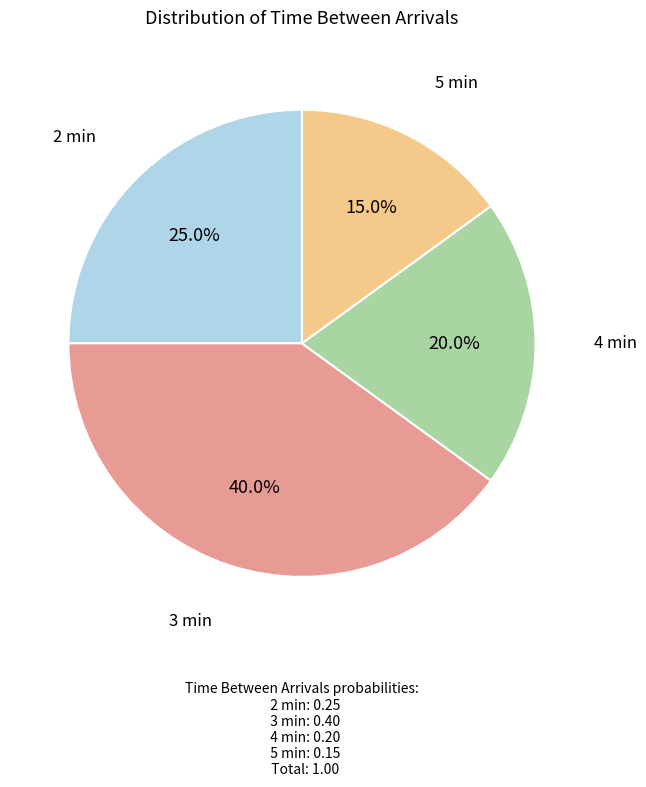

Is there any slice that represents more than half of the pie?

No